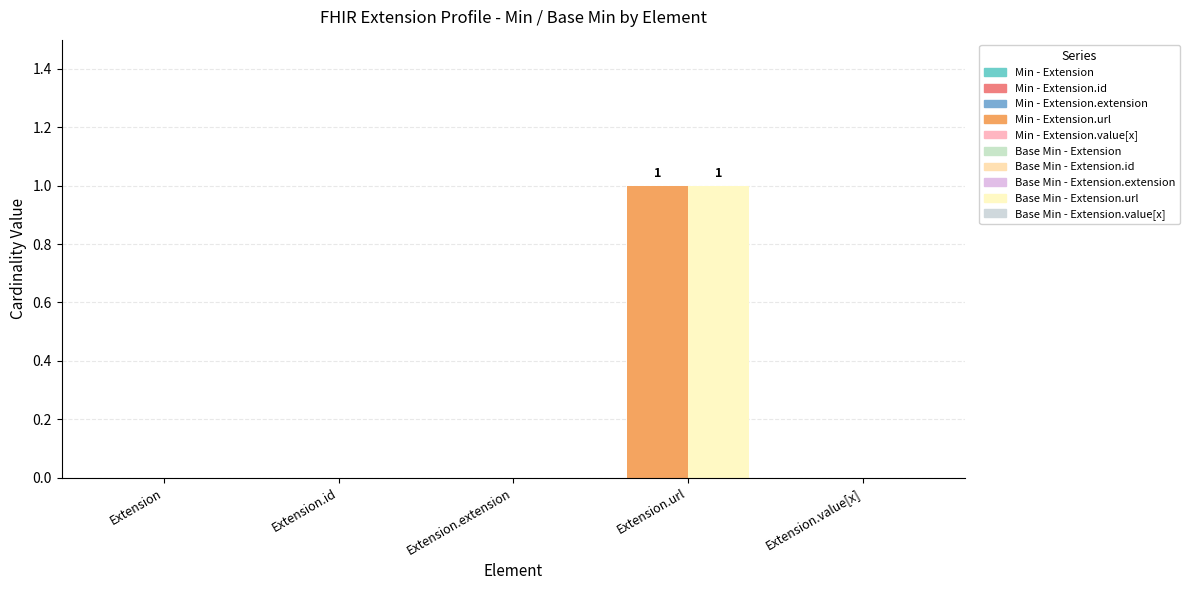

Rank the series at Extension from highest to lowest value.

Min, Base Min